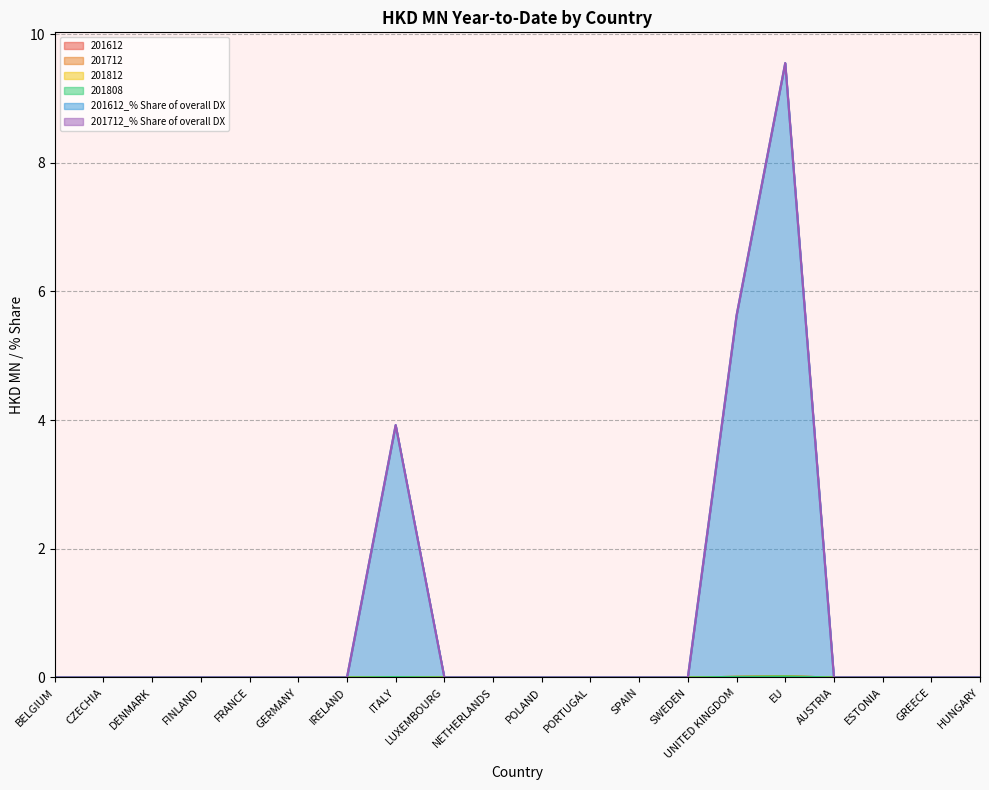

What are all the series names shown in the legend?

201612, 201712, 201812, 201808, 201612_% Share of overall DX, 201712_% Share of overall DX